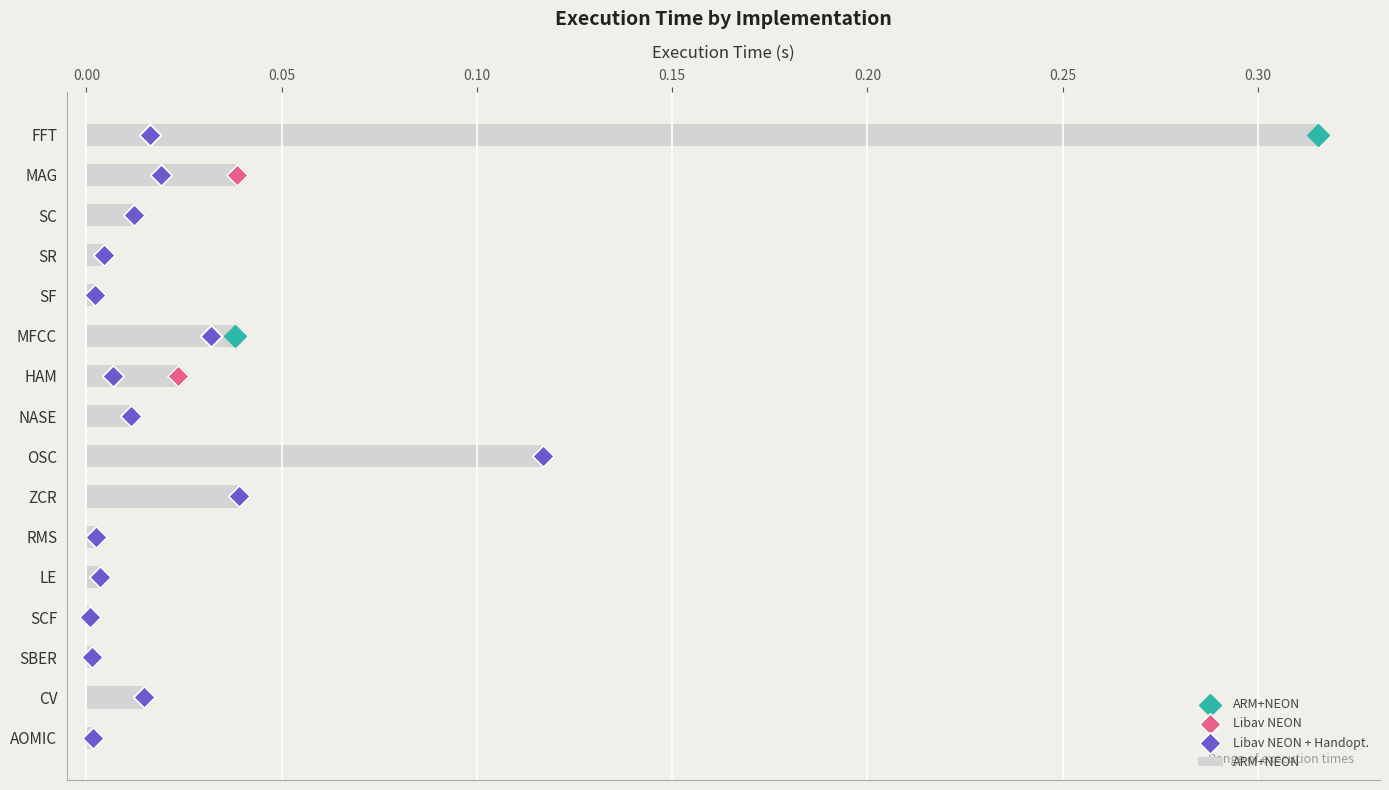

Which series reaches the maximum Y coordinate?

ARM+NEON